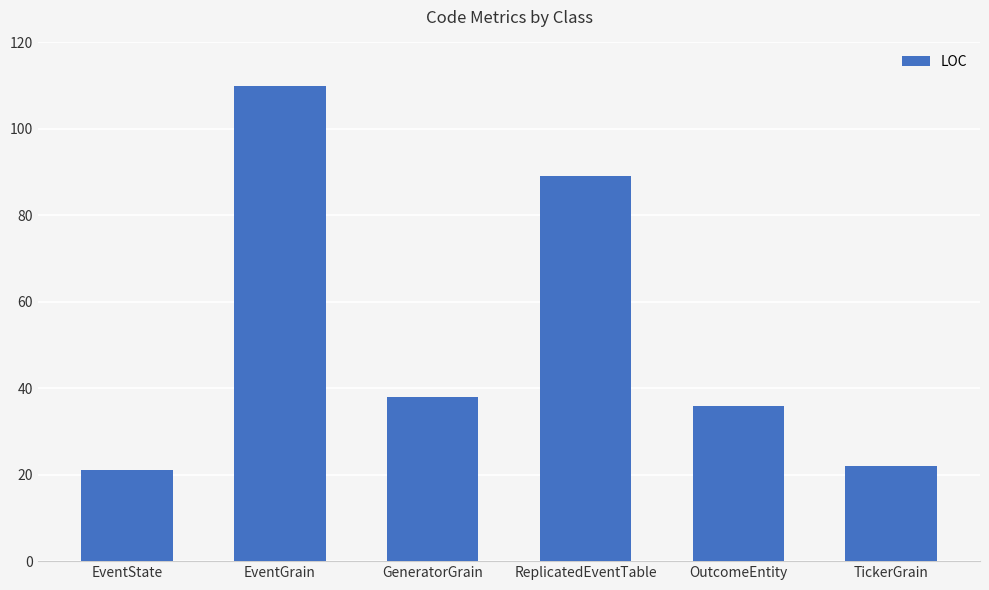

What is the sum of the values at EventGrain and GeneratorGrain?

148